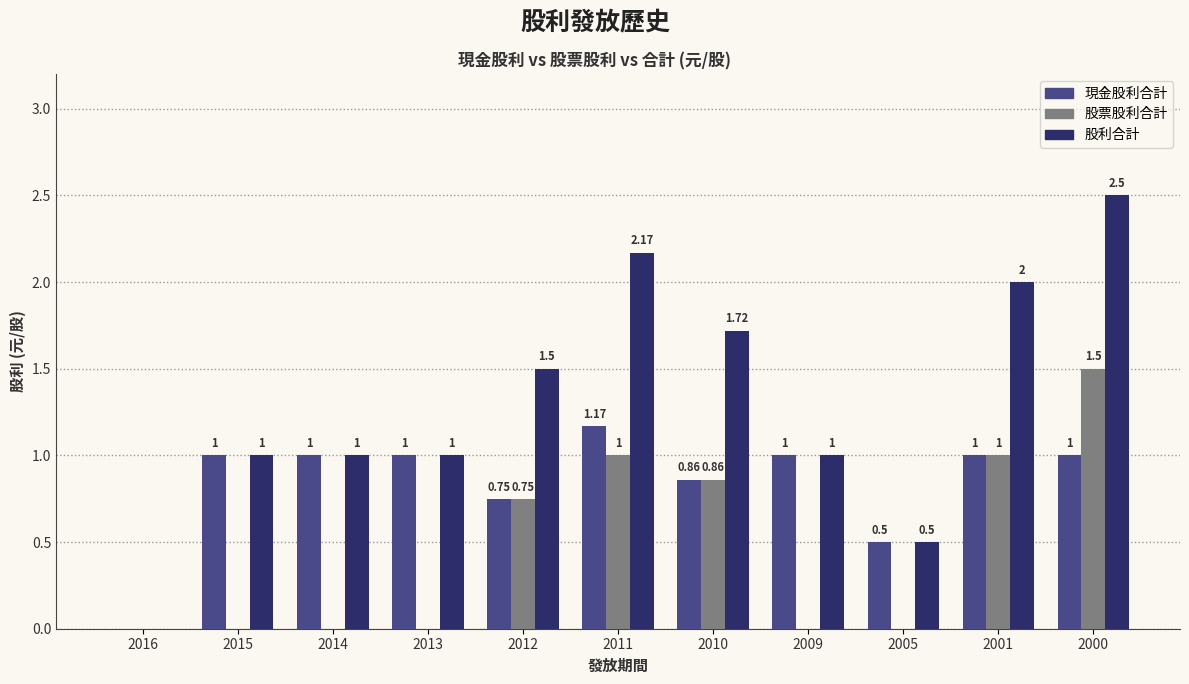

Which series has the largest total across all categories?

股利合計